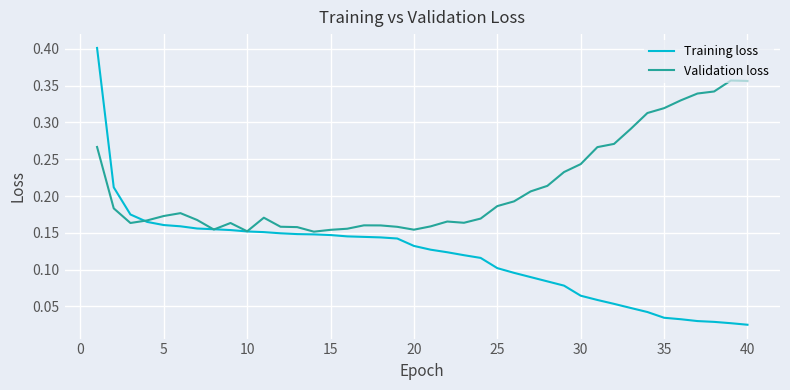

List the series in order of their overall mean, lowest first.

Training loss, Validation loss